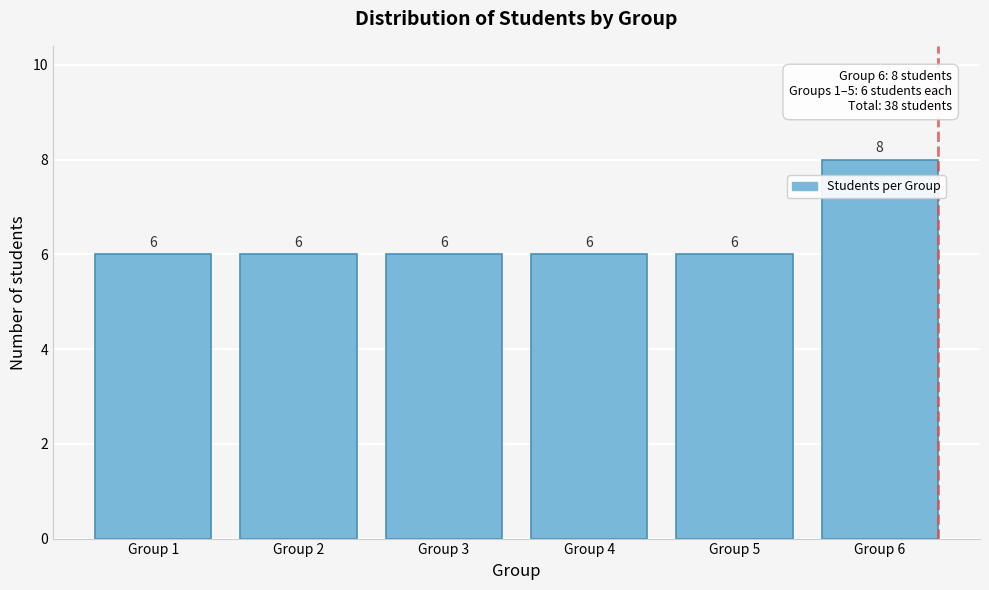

Reading left to right, transcribe all the data shown in this chart.

Group 1=6	Group 2=6	Group 3=6	Group 4=6	Group 5=6	Group 6=8